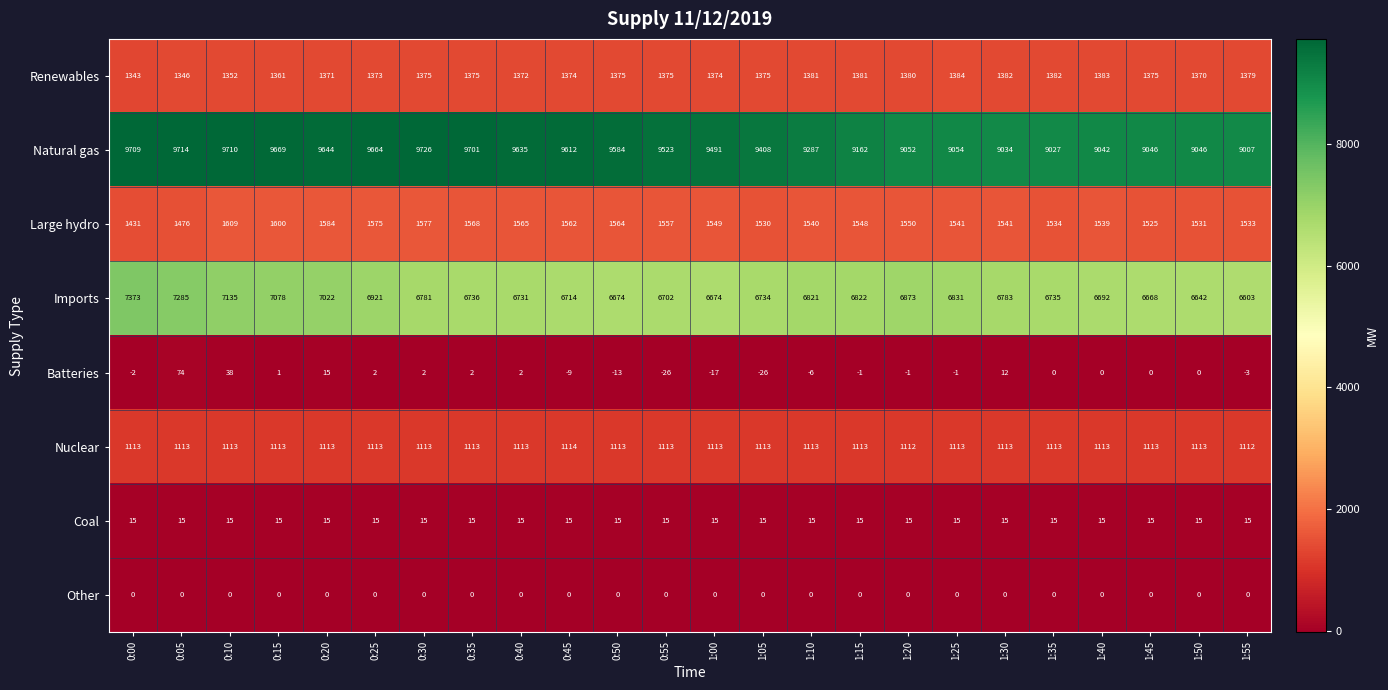

What is the average value of the Imports series?

6835